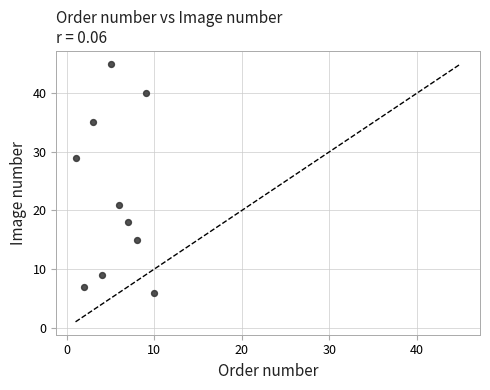

What is the range of X values (max minus min)?

9